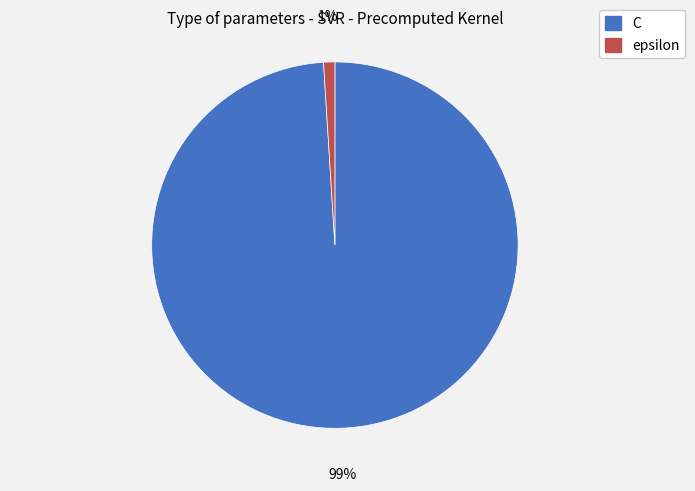

Does any single category account for the majority?

Yes